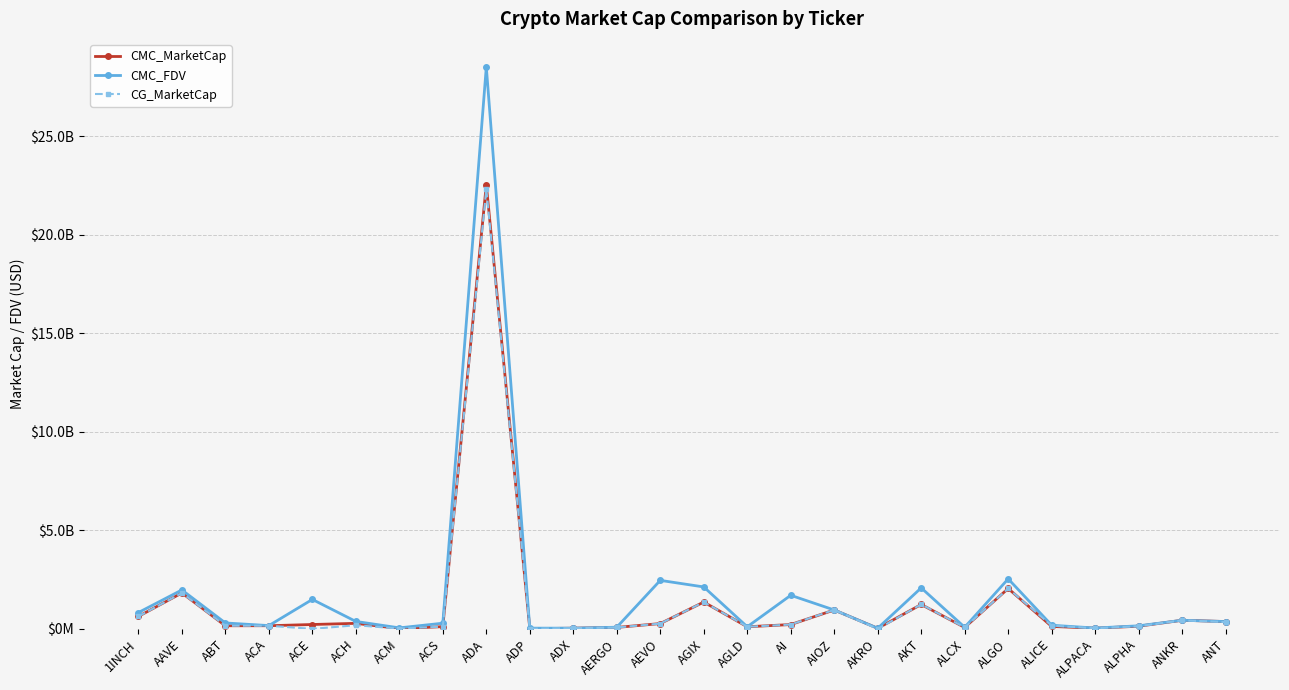

Is it true that CMC_MarketCap equals 124329532.4 at ANKR?

False